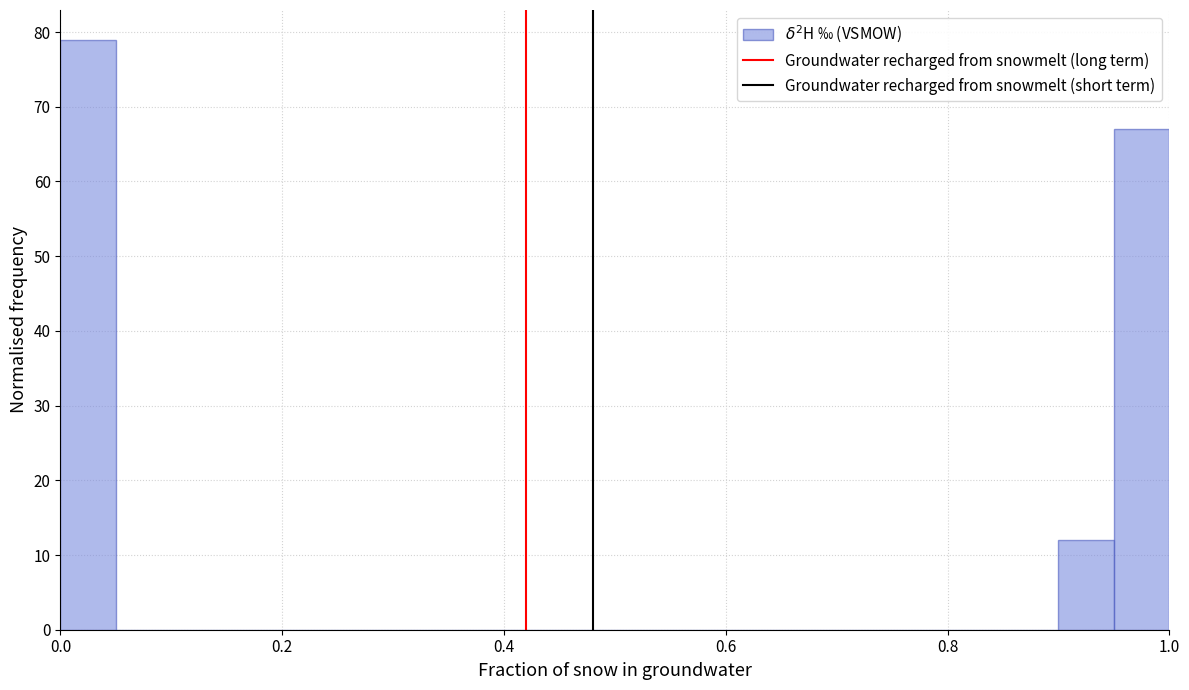

Read against the x-axis, roughly where is the centre of the tallest bar?

0.02